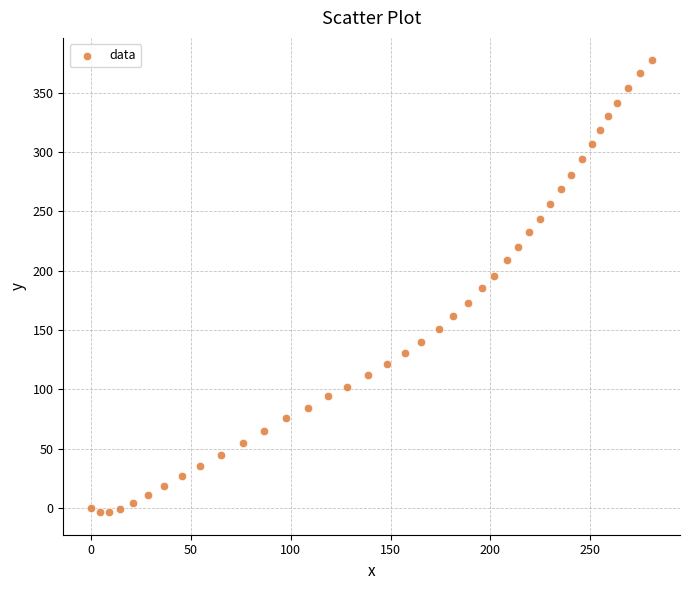

What is the range of Y values (max minus min)?

380.7